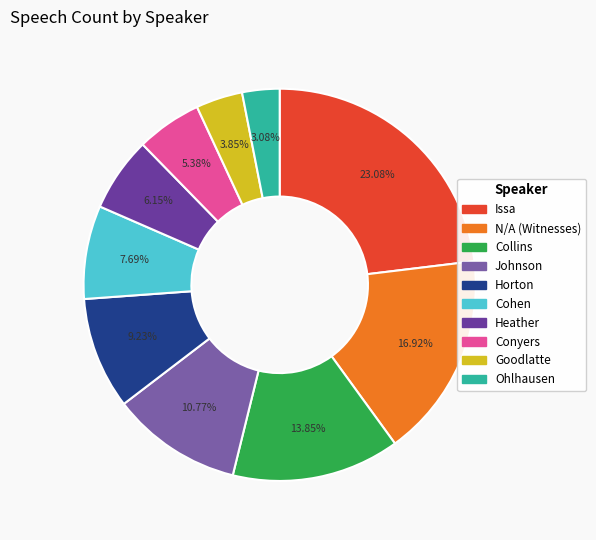

Between Horton and Ohlhausen, which is larger?

Horton